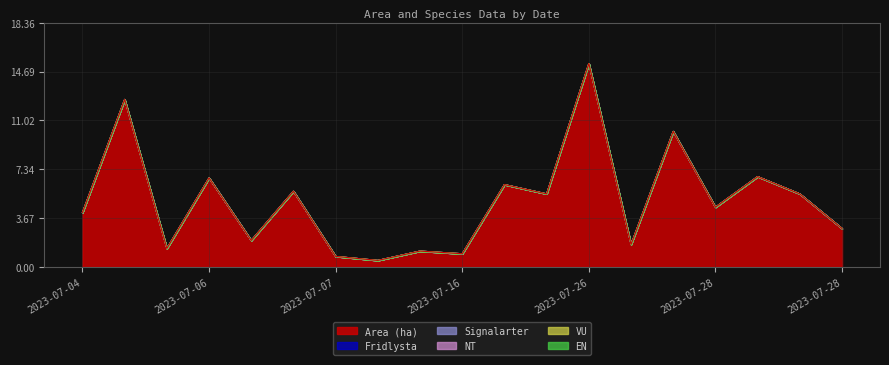

Does the chart have visible grid lines?

Yes